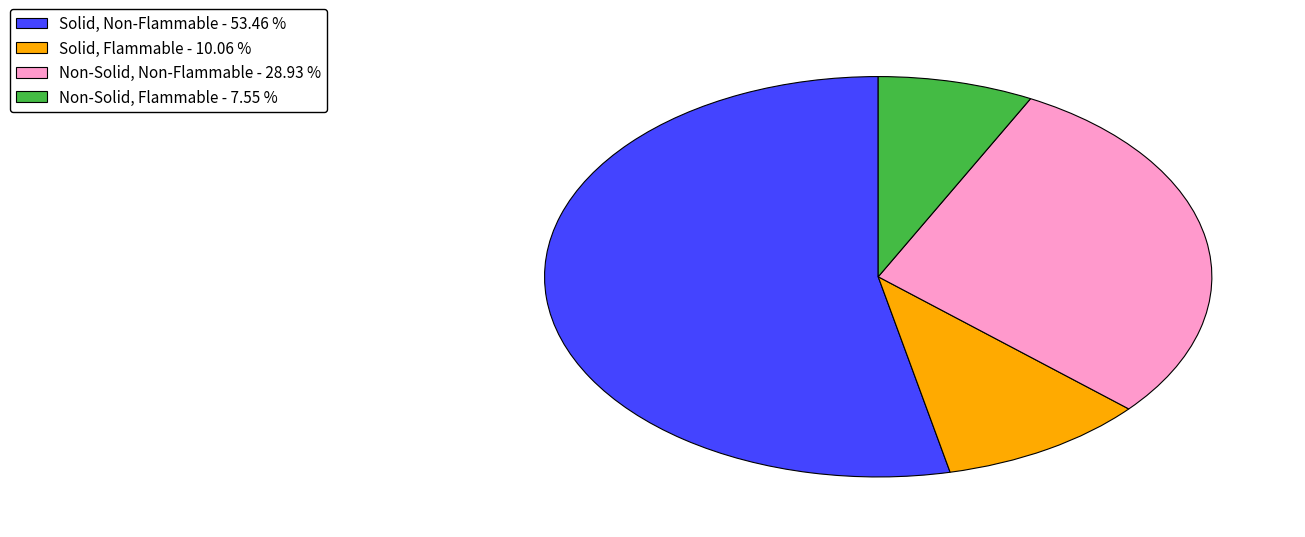

Which has a higher value, Solid, Non-Flammable - 53.46 % or Non-Solid, Non-Flammable - 28.93 %?

Solid, Non-Flammable - 53.46 %